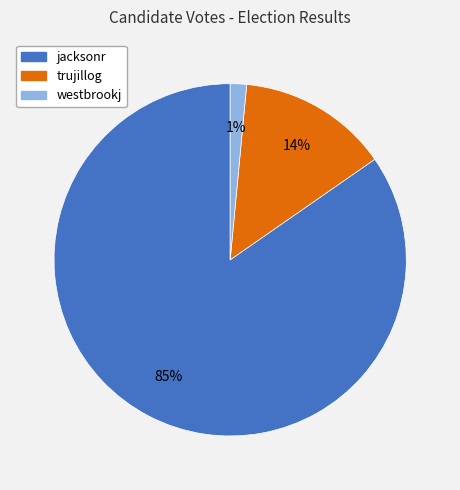

Is the sum of jacksonr and westbrookj greater than half?

Yes